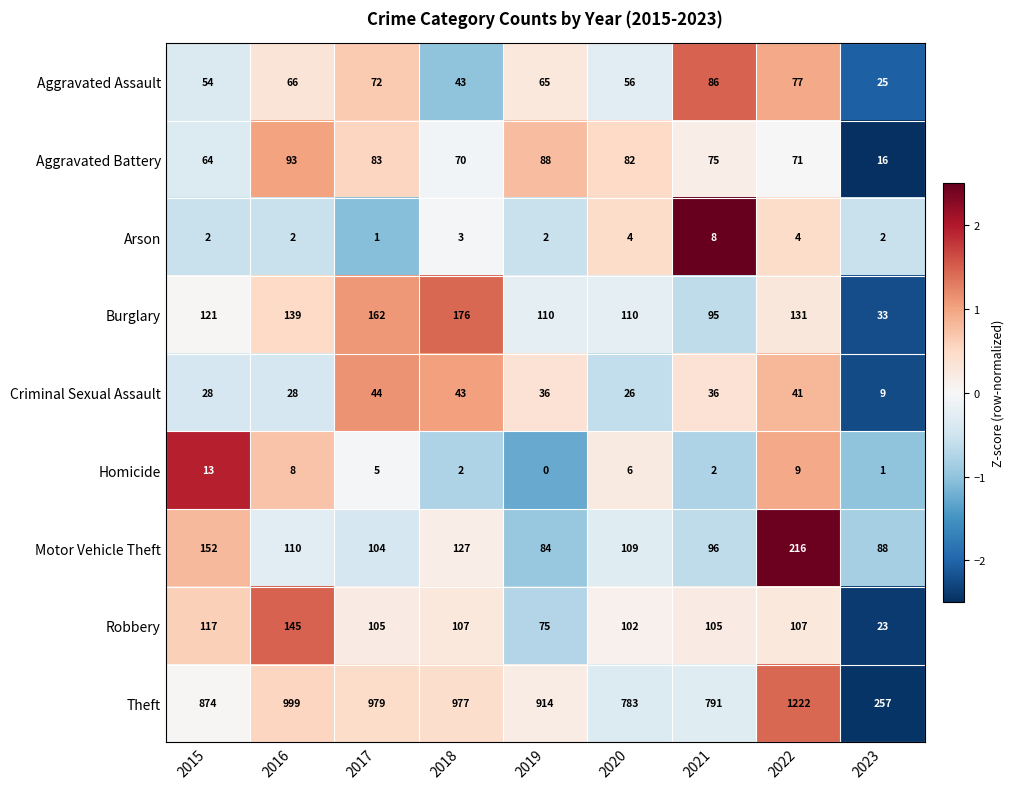

Count the number of categories in the chart.

9